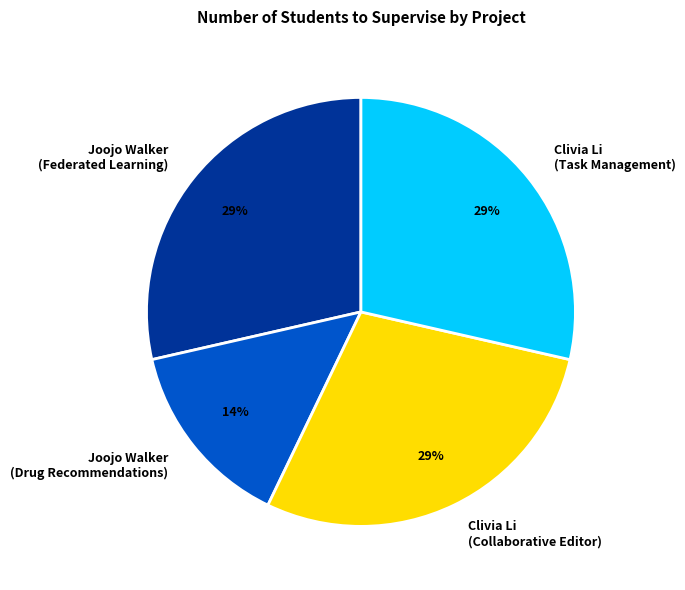

Does Clivia Li (Task Management) account for over 50% of the chart?

No